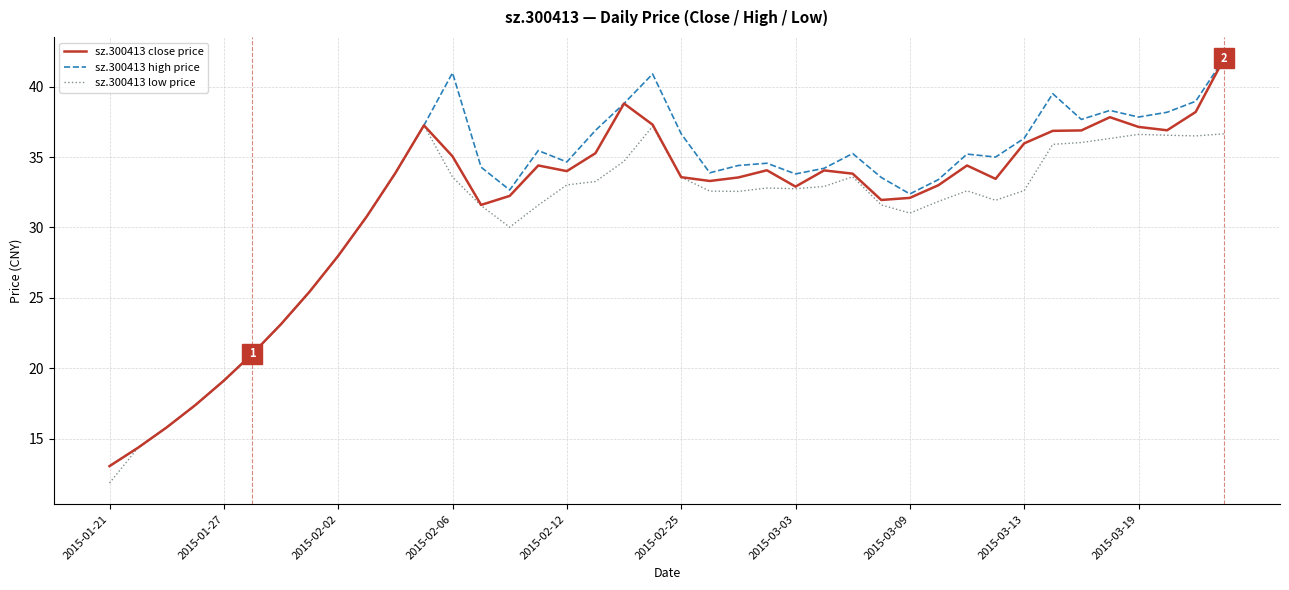

What is the greatest value displayed?

42.0